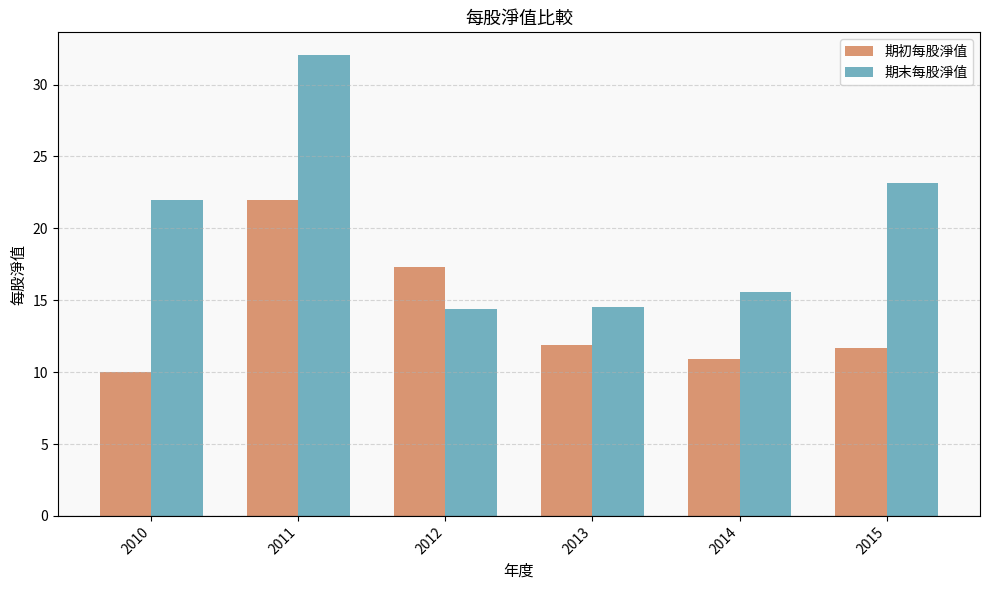

How many bars are there in each group?

2